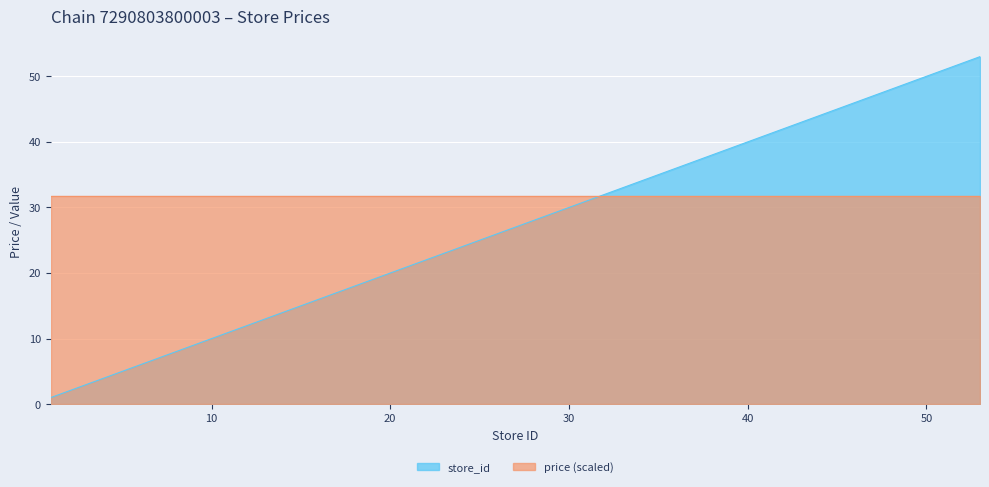

List the series in order of their overall mean, lowest first.

store_id, price (scaled)